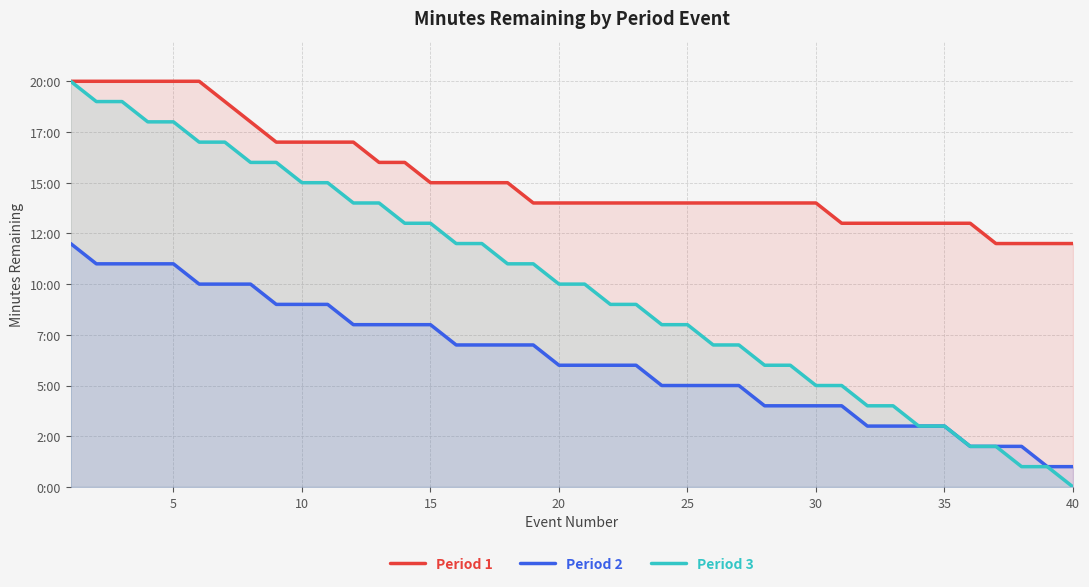

What are all the series names shown in the legend?

Period 1, Period 2, Period 3